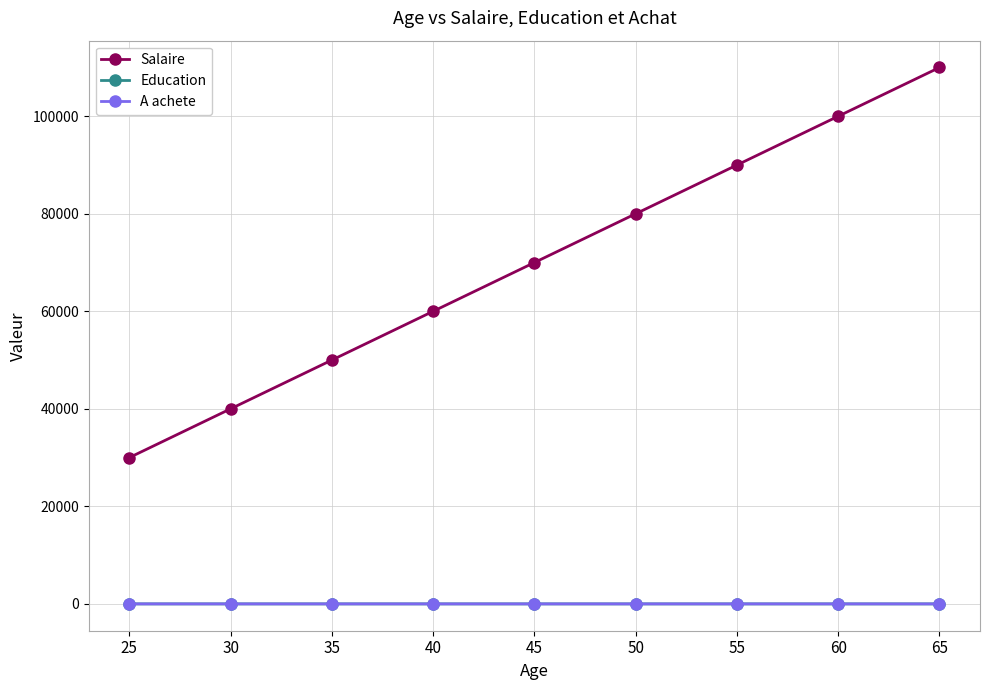

Does the chart have visible grid lines?

Yes